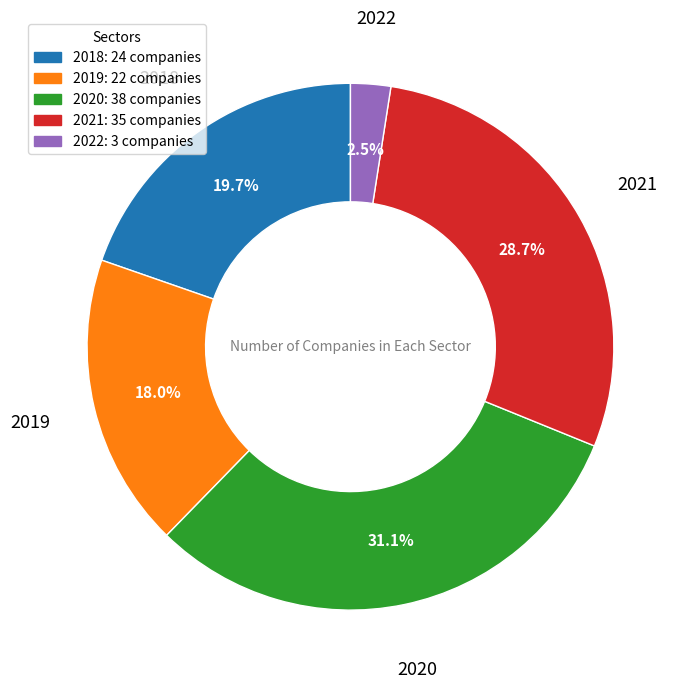

Rank the categories by value from highest to lowest.

2020, 2021, 2018, 2019, 2022